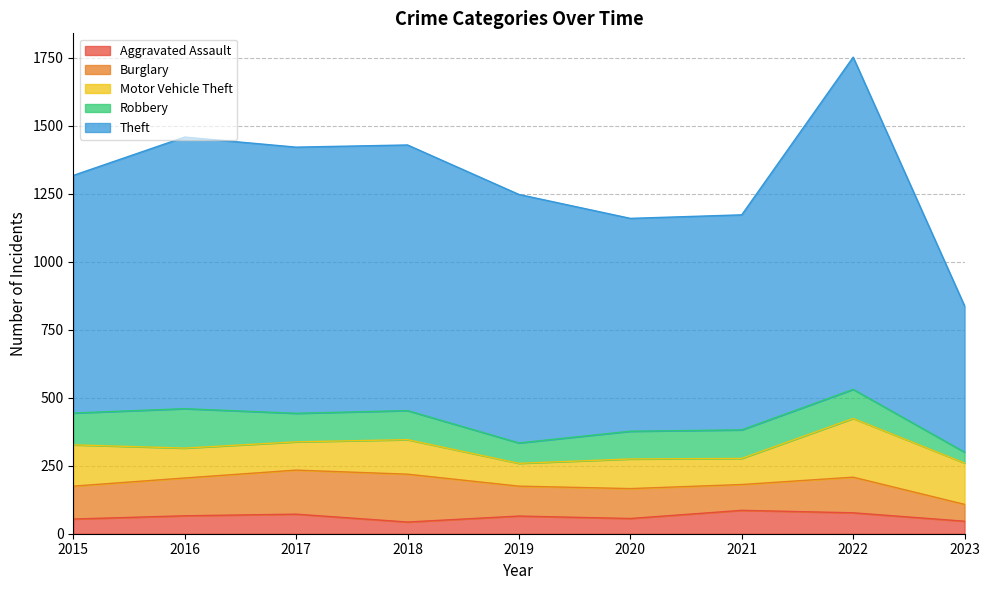

Does the chart have visible grid lines?

Yes